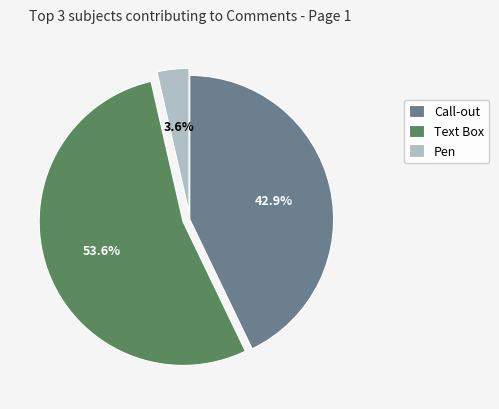

Rank the categories by value from lowest to highest.

Pen, Call-out, Text Box